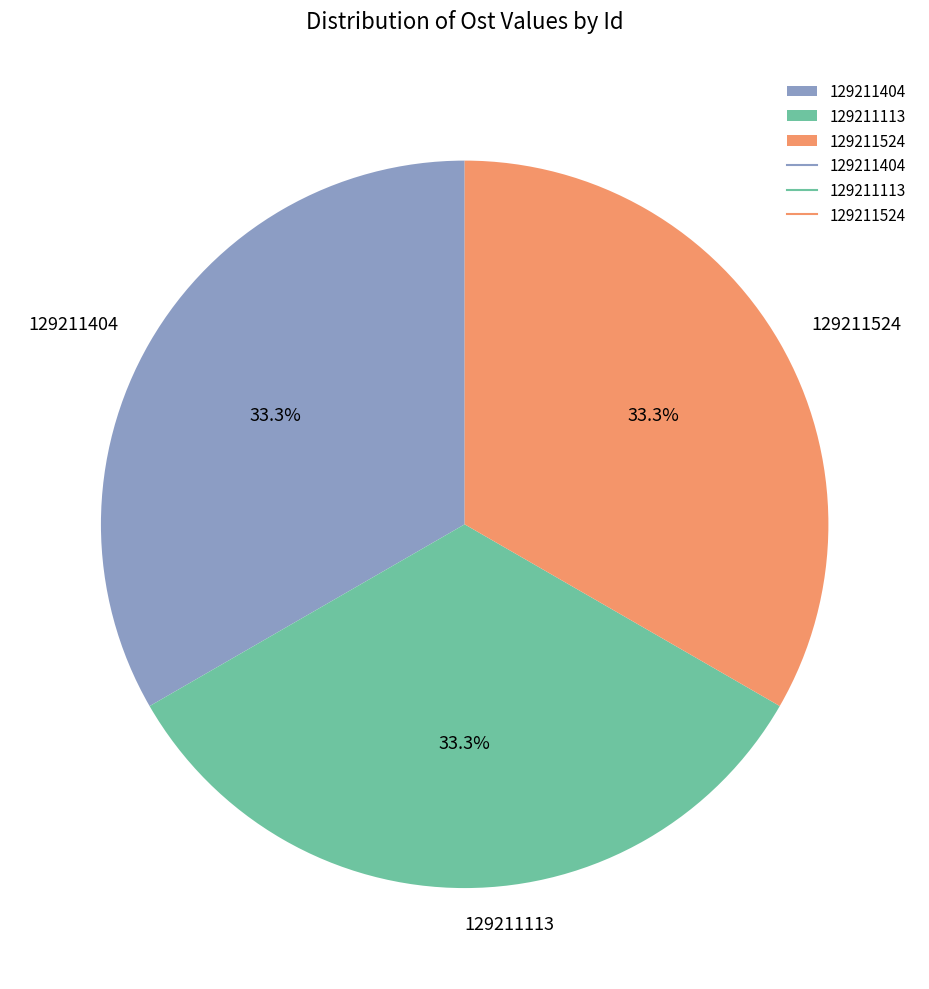

Combined, do 129211524 and 129211113 account for over 50%?

Yes